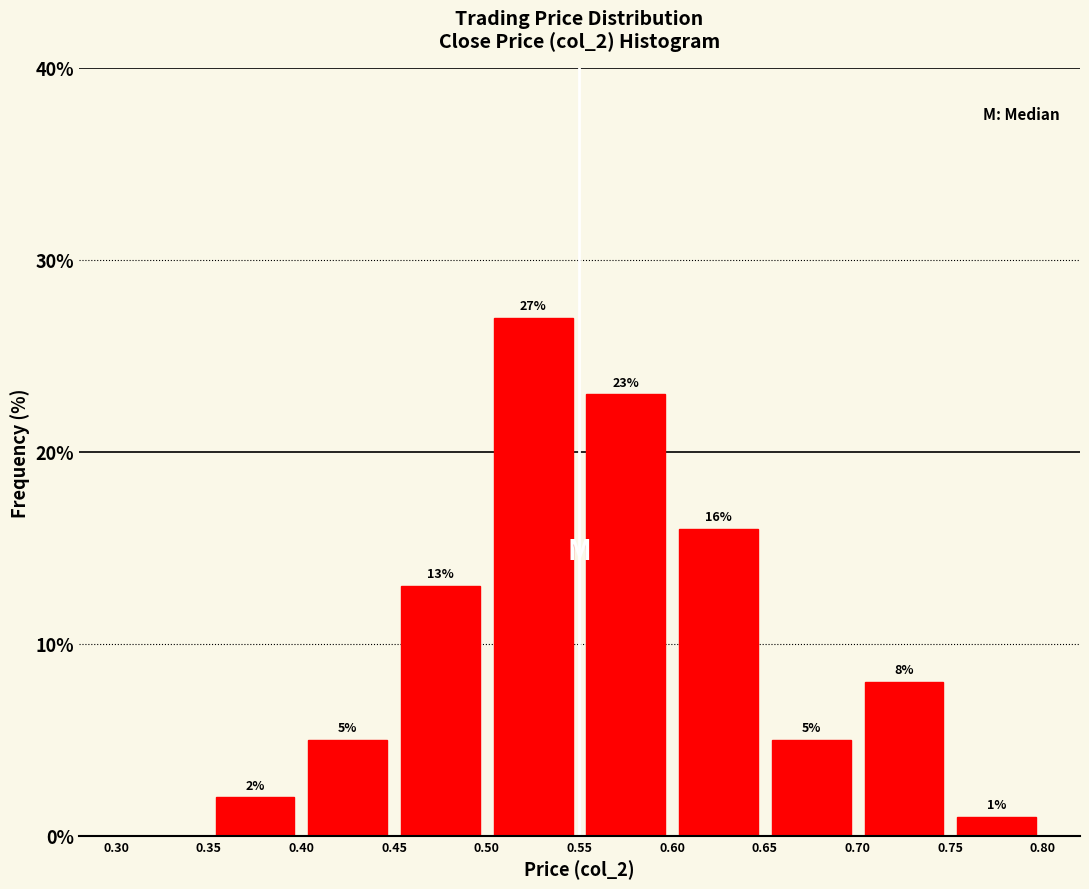

Which range on the x-axis has the tallest bar?

0.50 to 0.55